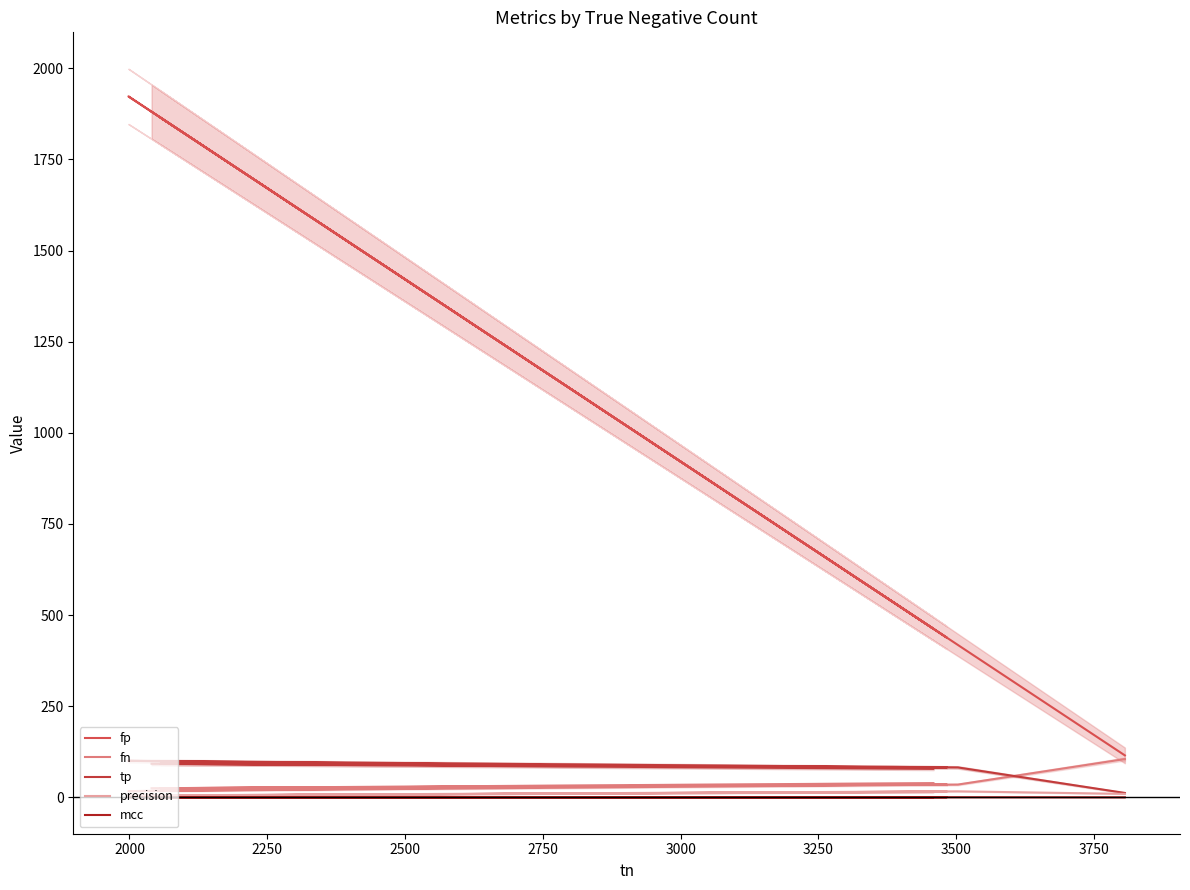

In tp, how many points are lower than both neighbors (excluding endpoints)?

2